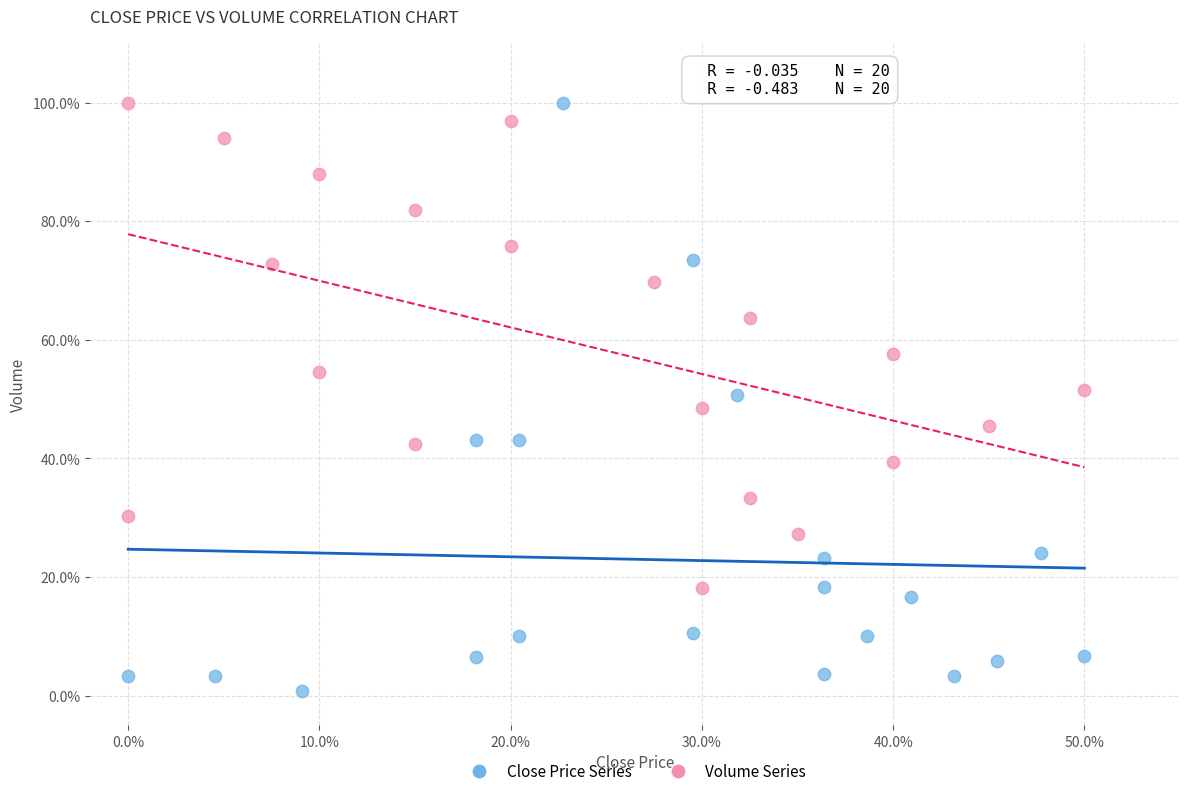

What are all the series names shown in the legend?

Close Price Series, Volume Series